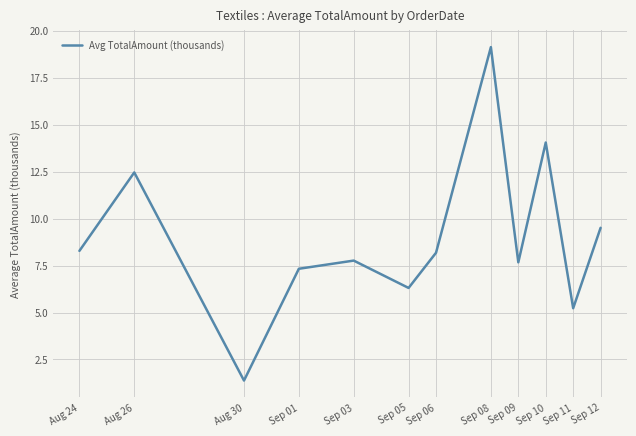

What position from the right is Sep 11?

2